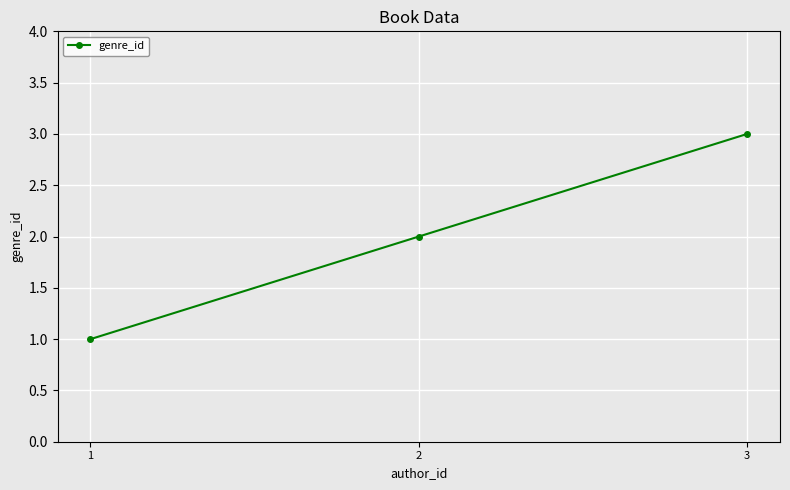

What is the average value?

2